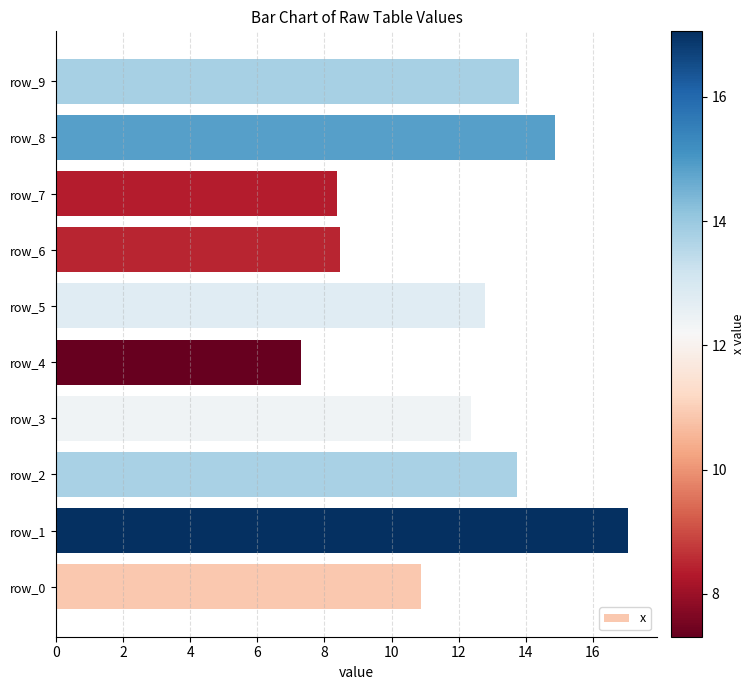

True or false: the data shows 12.4 at row_3.

True